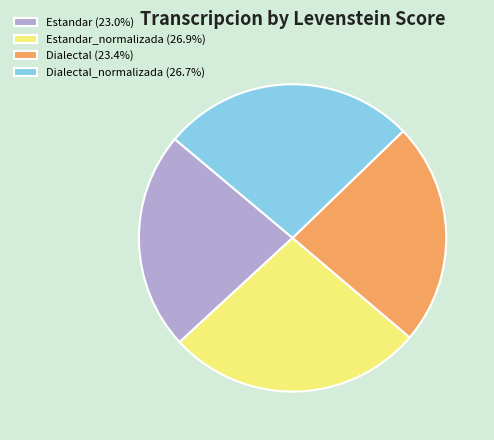

Does Dialectal_normalizada (26.7%) represent more than half of the total?

No